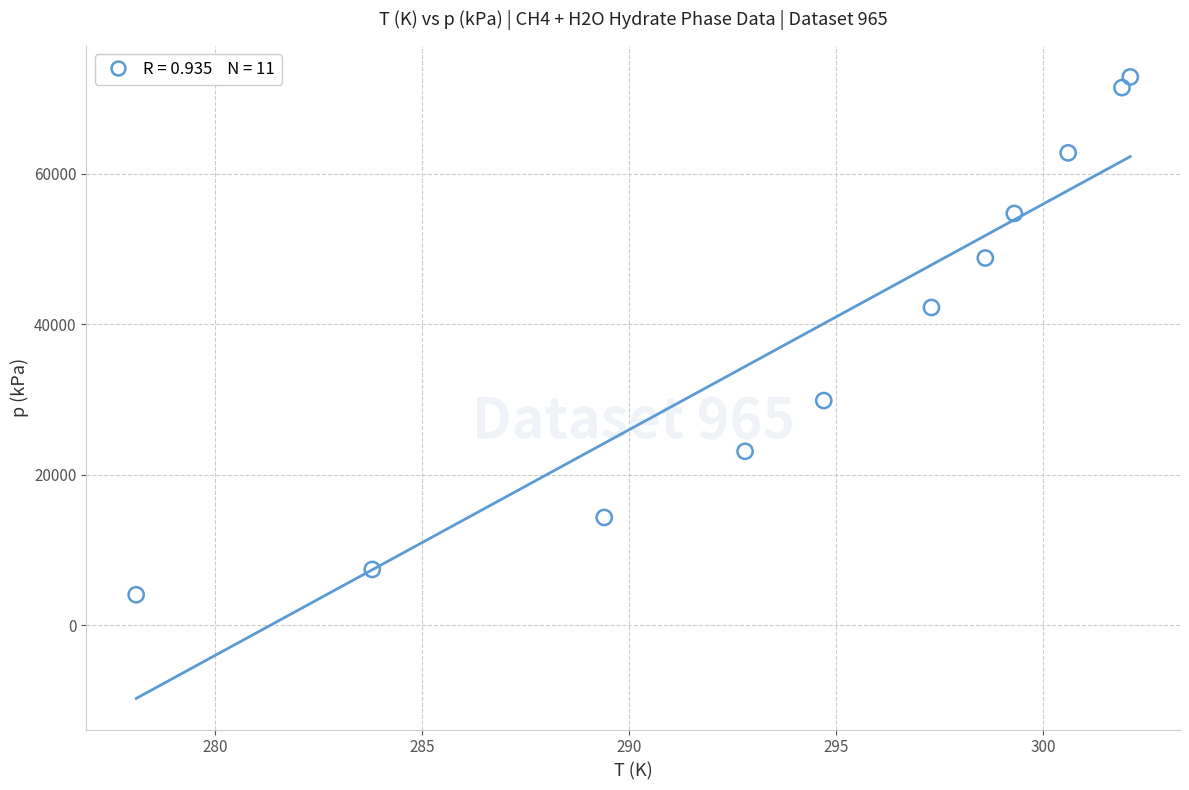

What Y value in the scatter plot is closest to 38450?

42220